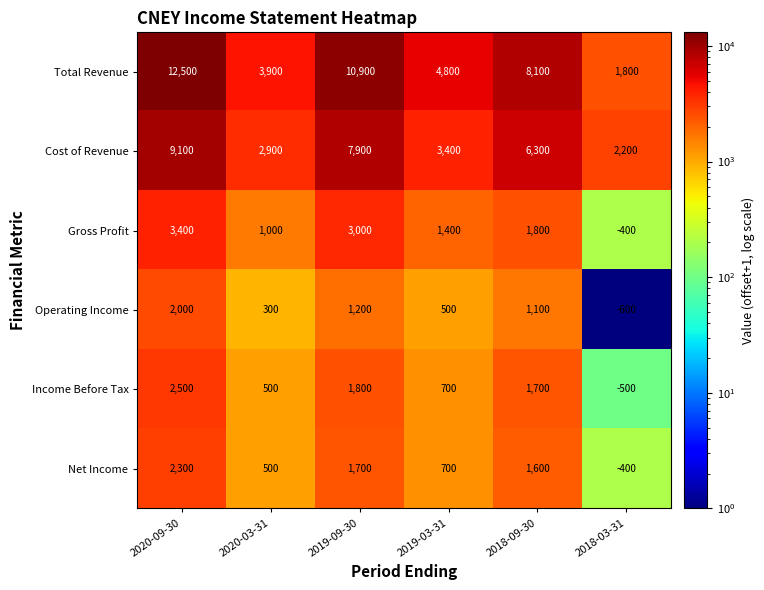

What is the sum of all Operating Income values?

4500